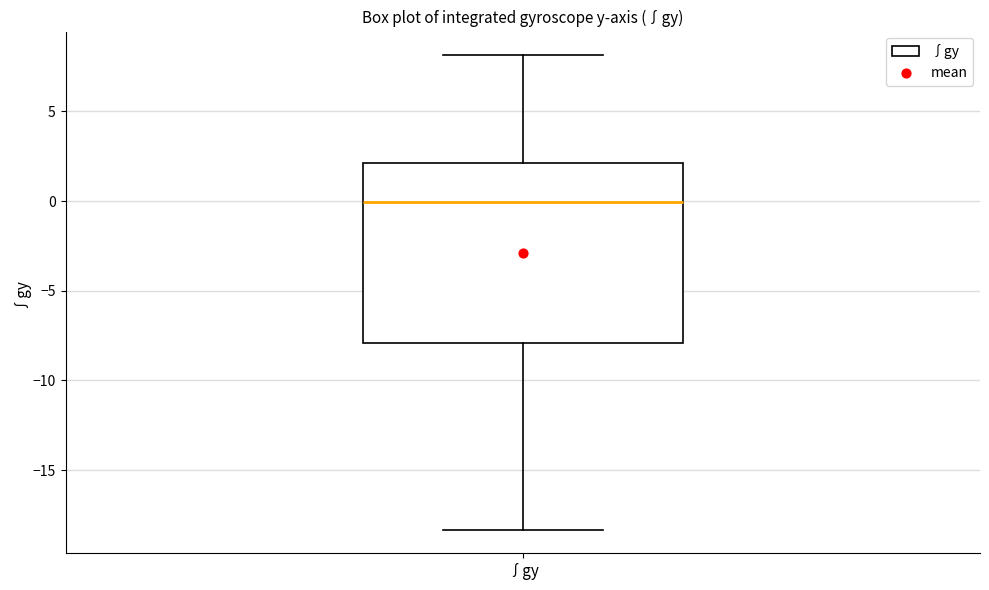

Read this box plot against the y-axis: the position of the median line, the range covered by the box, and the ends of both whiskers. The values are not printed on the chart, so give them approximately, as read against the axis.

median 0.0, box -8.0 to 2.0, whiskers -18.5 to 8.0